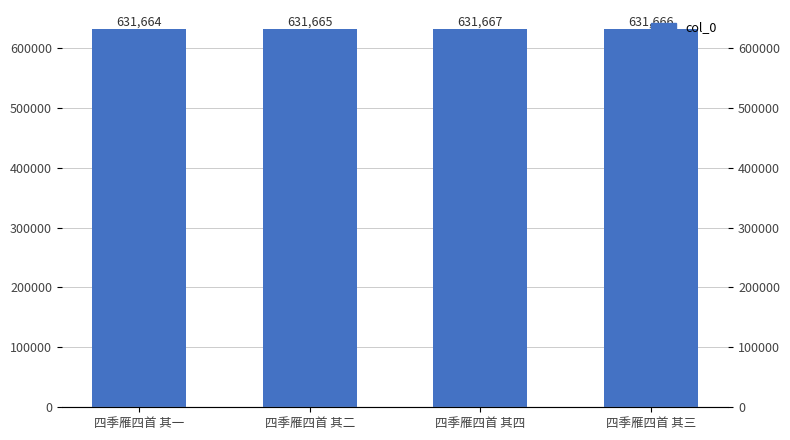

Approximately how many times larger is the value at 四季雁四首 其二 compared to 四季雁四首 其三?

1.0